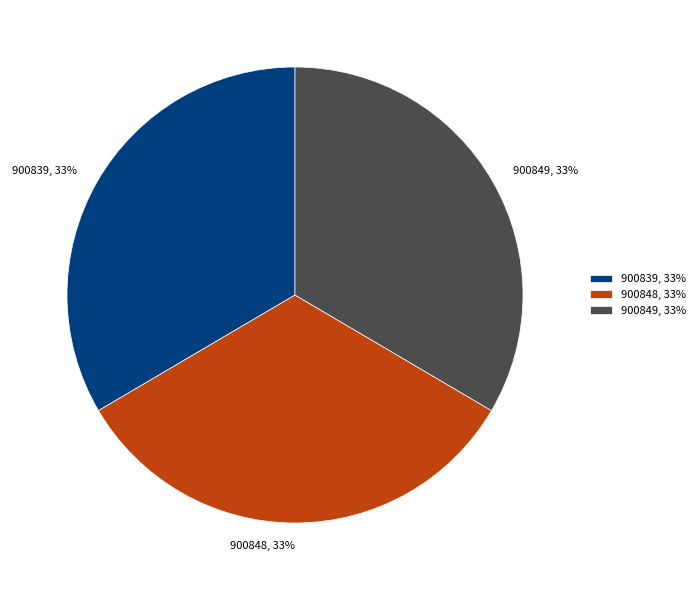

Is there any slice that represents more than half of the pie?

No